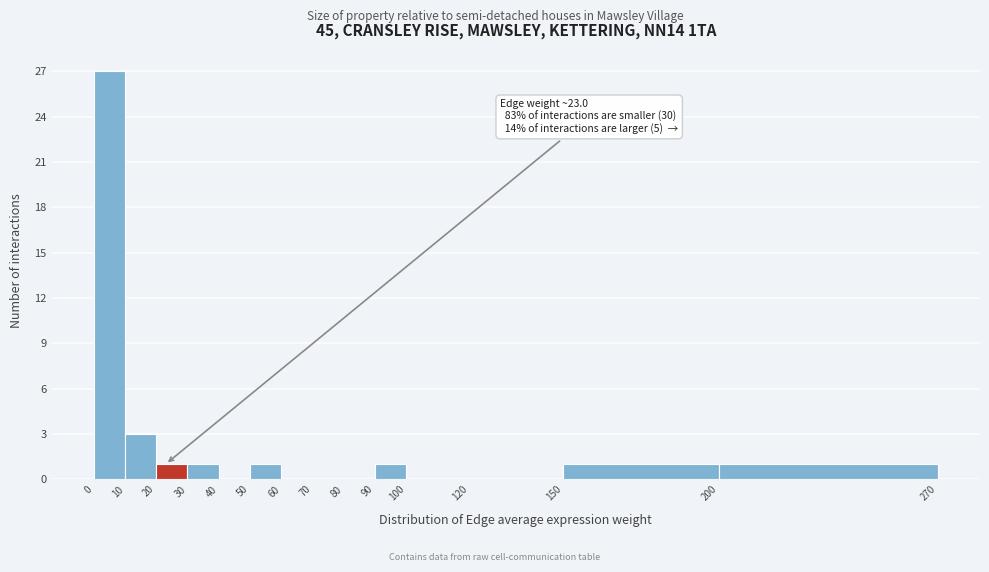

Which range on the x-axis has the tallest bar?

0 to 10